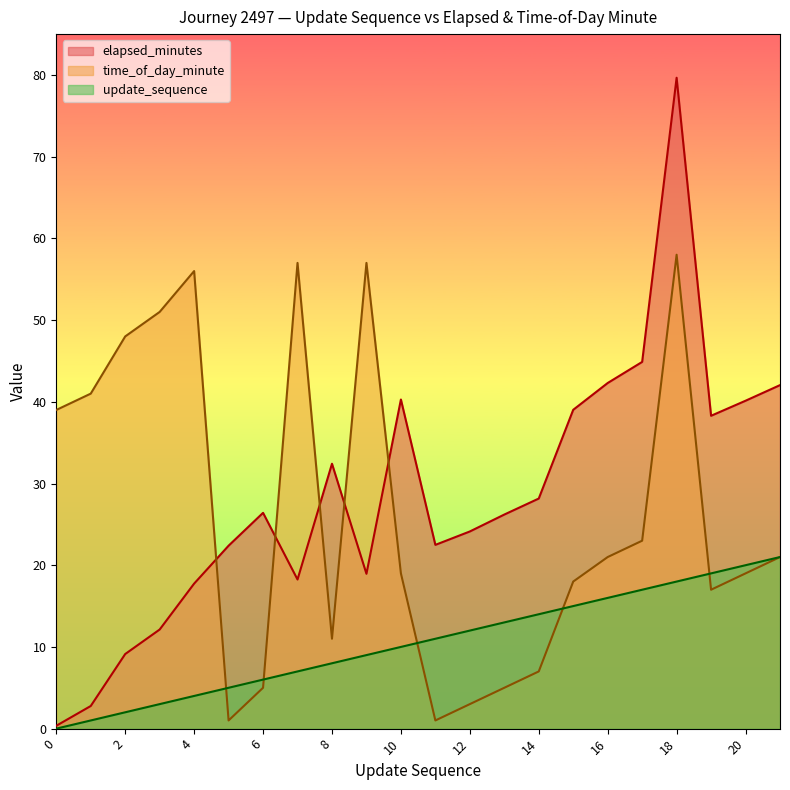

What is the difference between the highest and lowest values at 5?

21.4